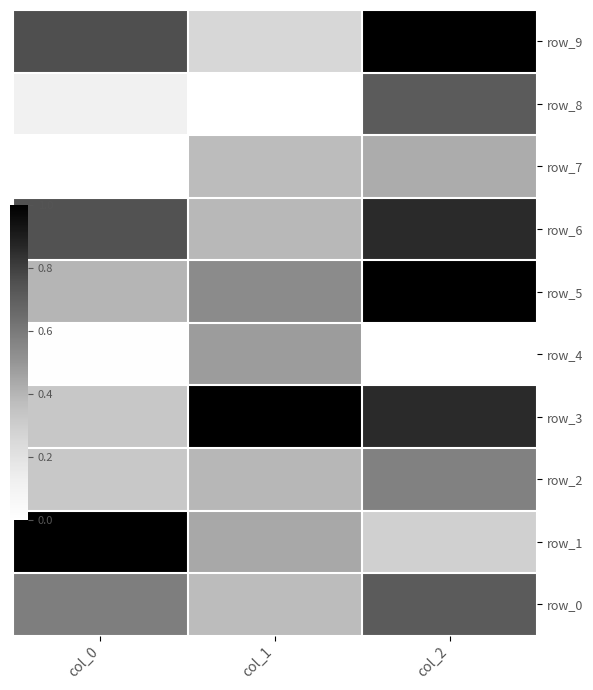

Between col_1 and col_0, which is larger?

col_0